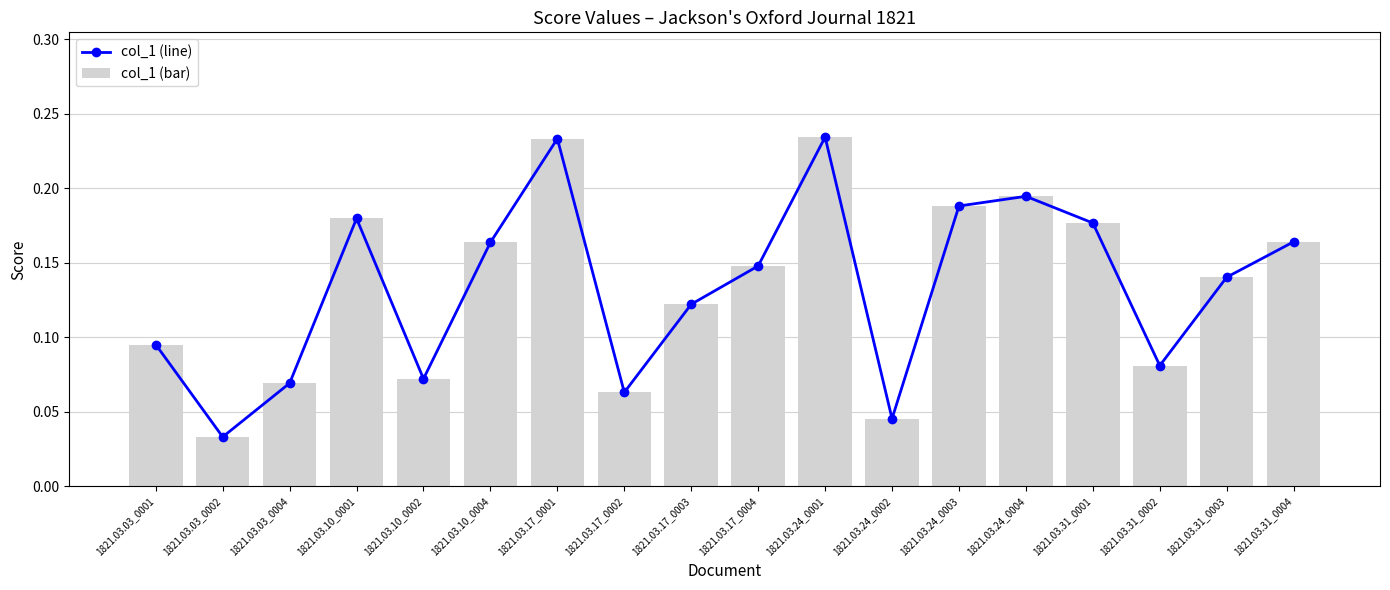

Reading right to left, extract all data points from this chart.

col_1 (line): 1821.03.31_0004=0.2	1821.03.31_0003=0.1	1821.03.31_0002=0.1	1821.03.31_0001=0.2	1821.03.24_0004=0.2	1821.03.24_0003=0.2	1821.03.24_0002=0.0	1821.03.24_0001=0.2	1821.03.17_0004=0.1	1821.03.17_0003=0.1	1821.03.17_0002=0.1	1821.03.17_0001=0.2	1821.03.10_0004=0.2	1821.03.10_0002=0.1	1821.03.10_0001=0.2	1821.03.03_0004=0.1	1821.03.03_0002=0.0	1821.03.03_0001=0.1
col_1 (bar): 1821.03.31_0004=0.2	1821.03.31_0003=0.1	1821.03.31_0002=0.1	1821.03.31_0001=0.2	1821.03.24_0004=0.2	1821.03.24_0003=0.2	1821.03.24_0002=0.0	1821.03.24_0001=0.2	1821.03.17_0004=0.1	1821.03.17_0003=0.1	1821.03.17_0002=0.1	1821.03.17_0001=0.2	1821.03.10_0004=0.2	1821.03.10_0002=0.1	1821.03.10_0001=0.2	1821.03.03_0004=0.1	1821.03.03_0002=0.0	1821.03.03_0001=0.1